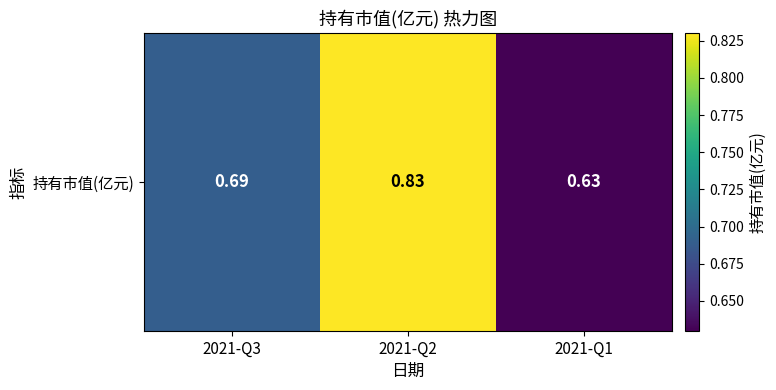

The value at 2021-Q1 is 0.6. True or false?

True